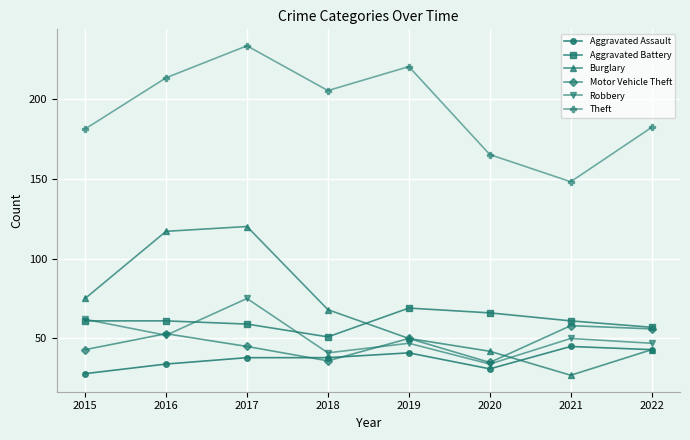

What is the value of the Robbery point at the 5th from the left?

47